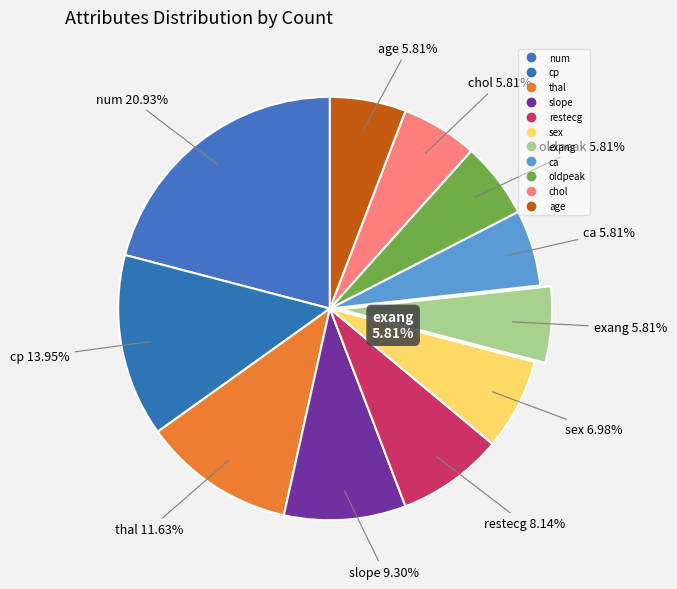

How many segments does this pie chart have?

11